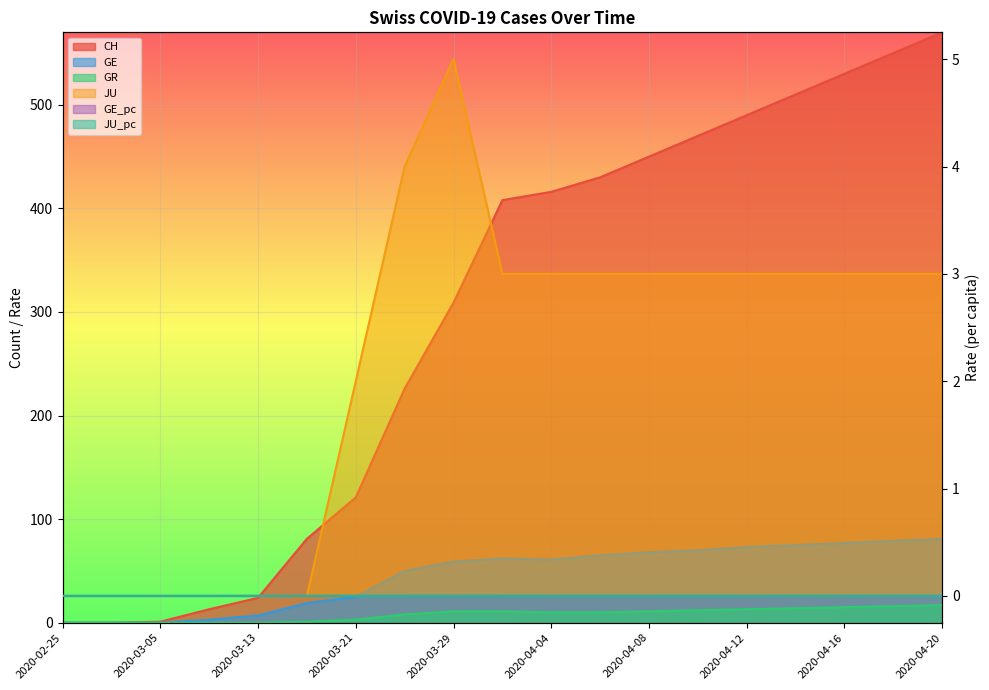

True or false: GR has a value of 3.0 at 2020-03-21.

True